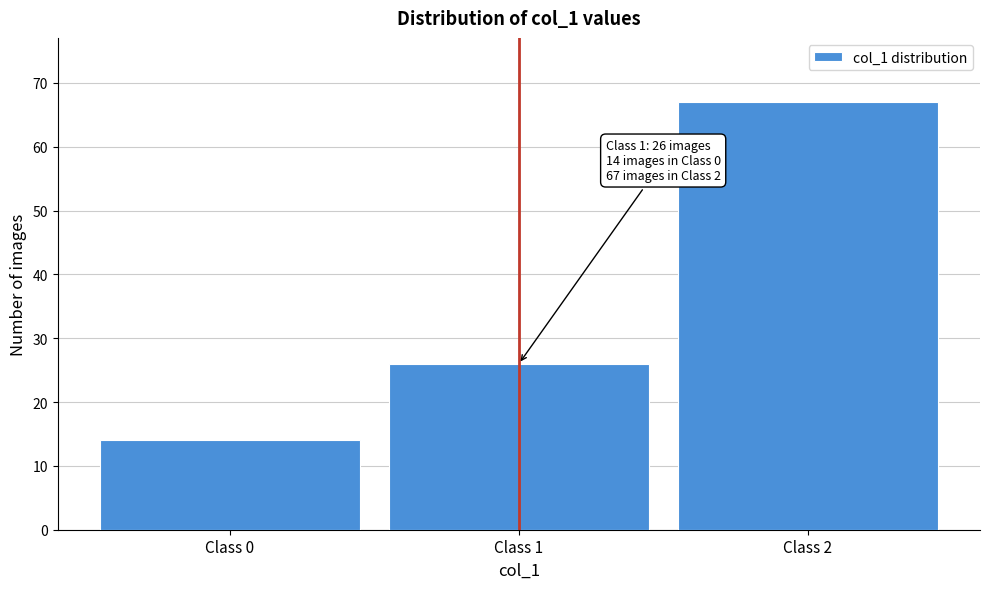

Reading left to right, list all the values displayed in this chart.

14	26	67